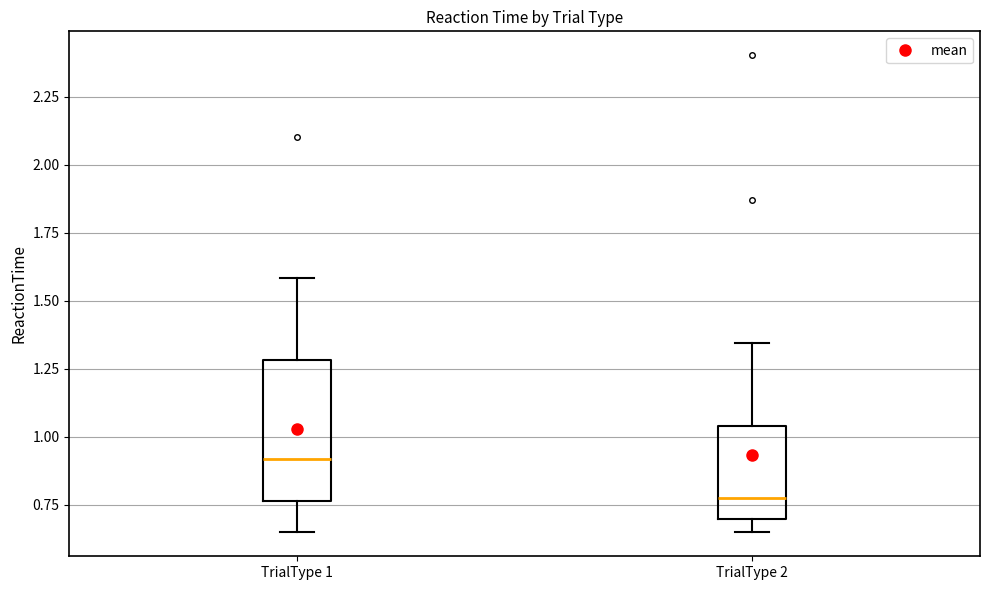

Reading left to right, read every box against the y-axis: the position of its median line, the range the box covers, and the ends of its whiskers. The values are not printed on the chart, so give them approximately, as read against the axis.

TrialType 1: median 0.90, box 0.75 to 1.30, whiskers 0.65 to 1.60
TrialType 2: median 0.75, box 0.70 to 1.05, whiskers 0.65 to 1.35